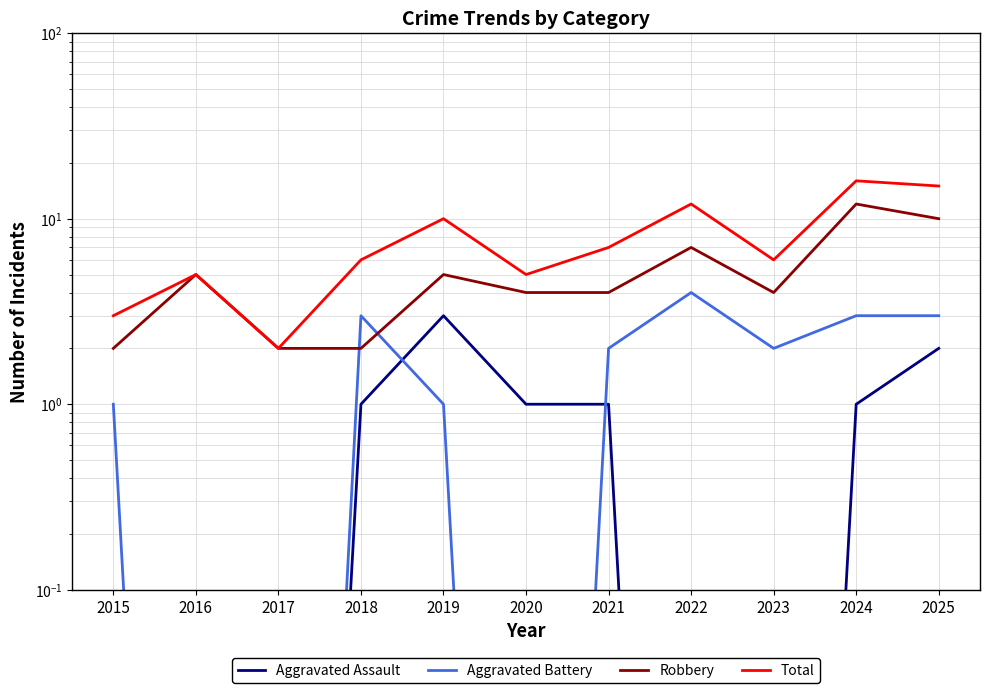

Is the value of Aggravated Assault at 2015 greater than the value of Total at 2022?

No